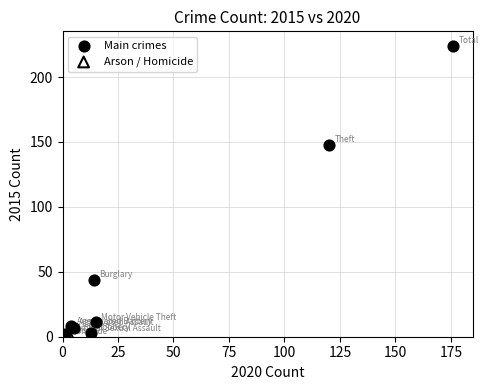

Which series reaches the minimum Y coordinate?

Arson / Homicide